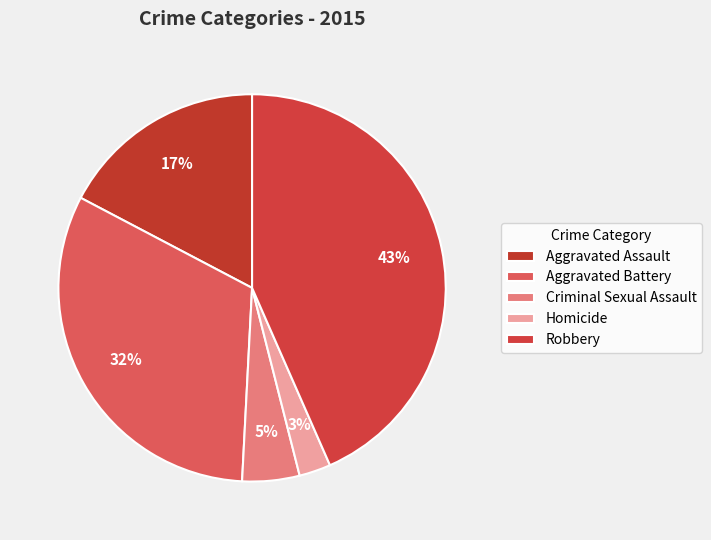

How many segments does this pie chart have?

5